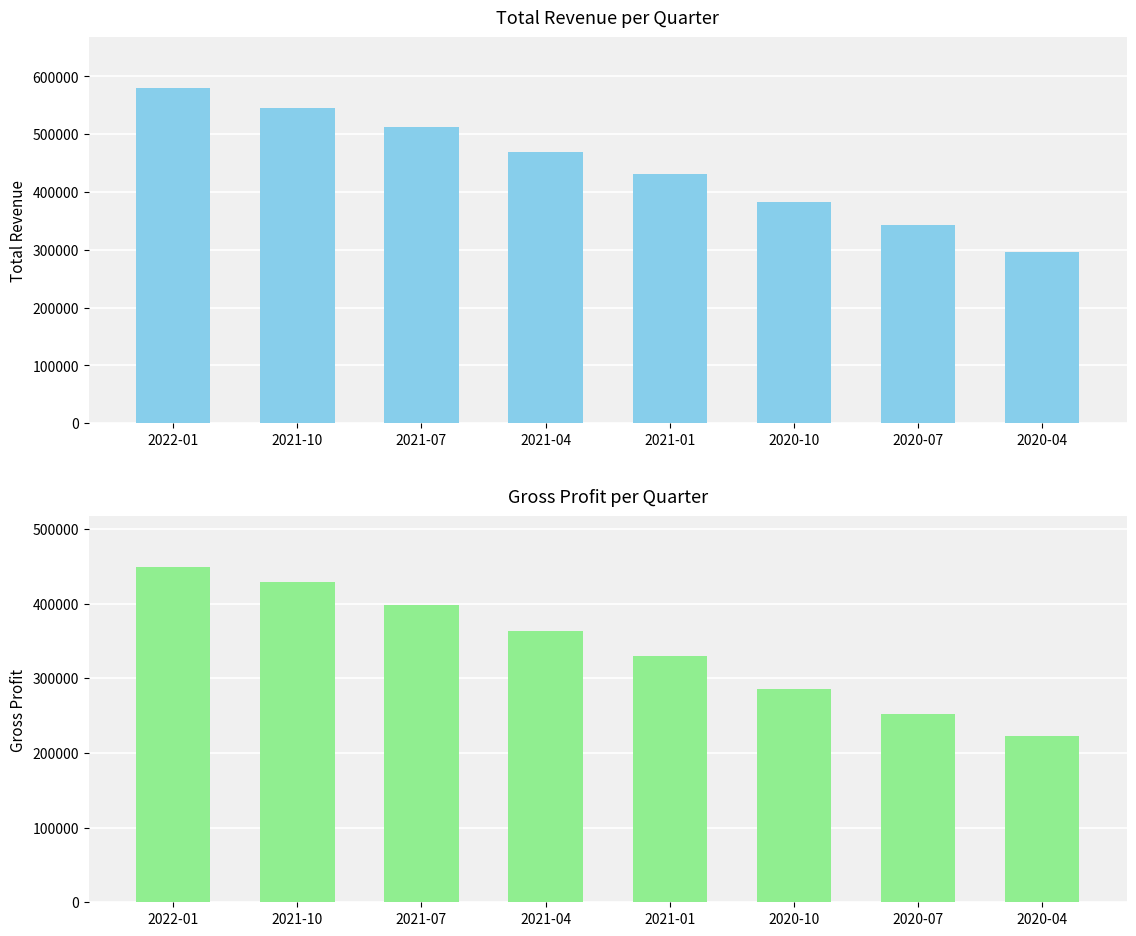

Rank the categories by Gross Profit value from lowest to highest.

2020-04, 2020-07, 2020-10, 2021-01, 2021-04, 2021-07, 2021-10, 2022-01